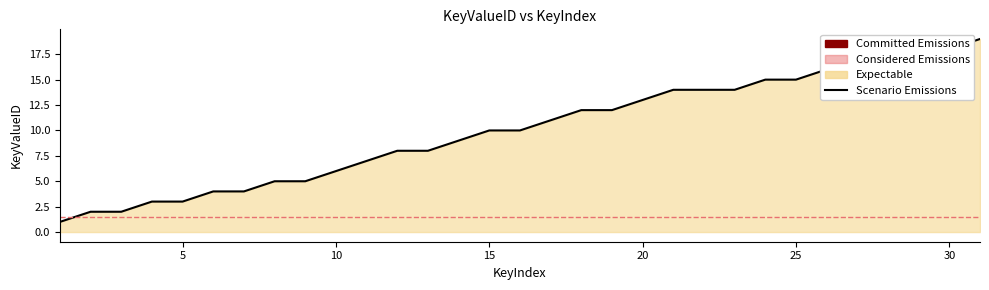

The chart shows a value of 10 at 26. True or false?

False